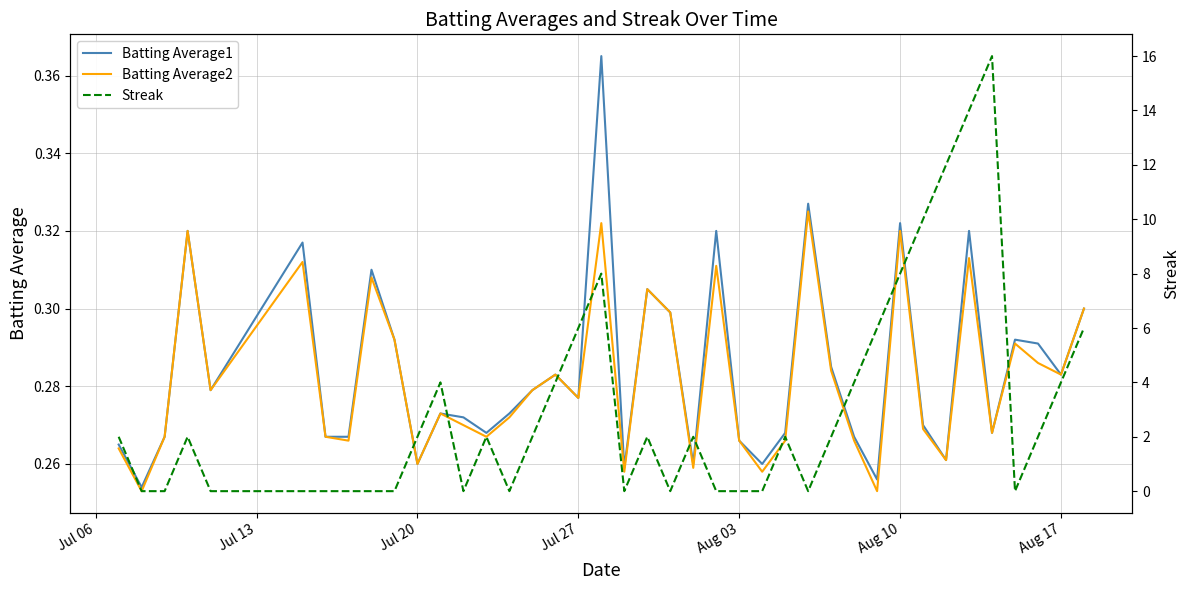

Does the chart have visible grid lines?

Yes